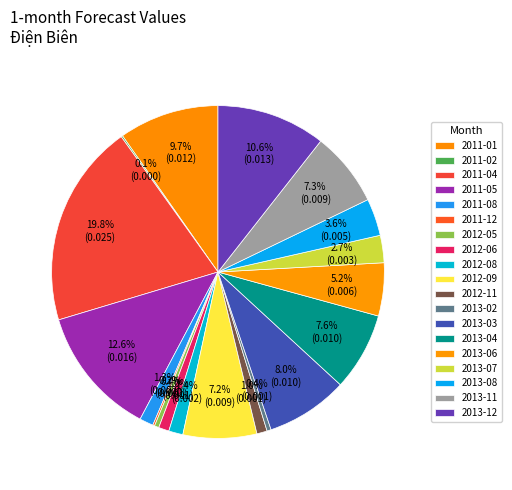

What is the total percentage of 2013-11 and 2011-04?

27.0%